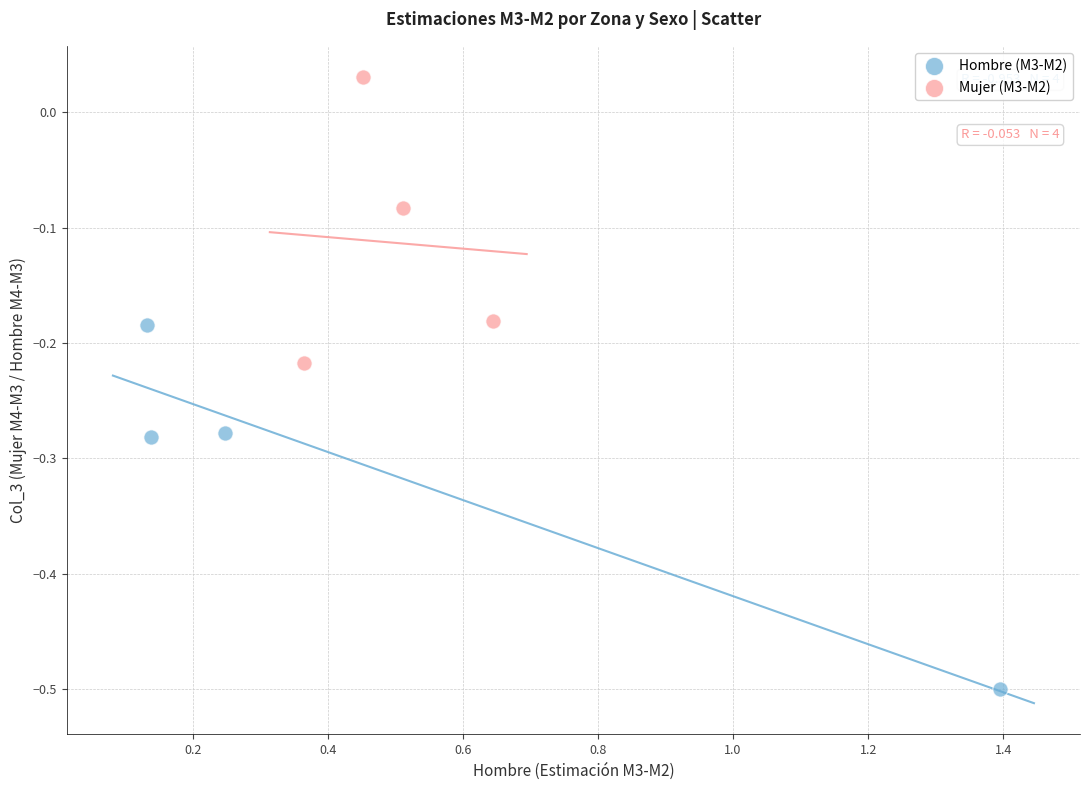

Which series reaches the maximum Y coordinate?

Mujer (M3-M2)